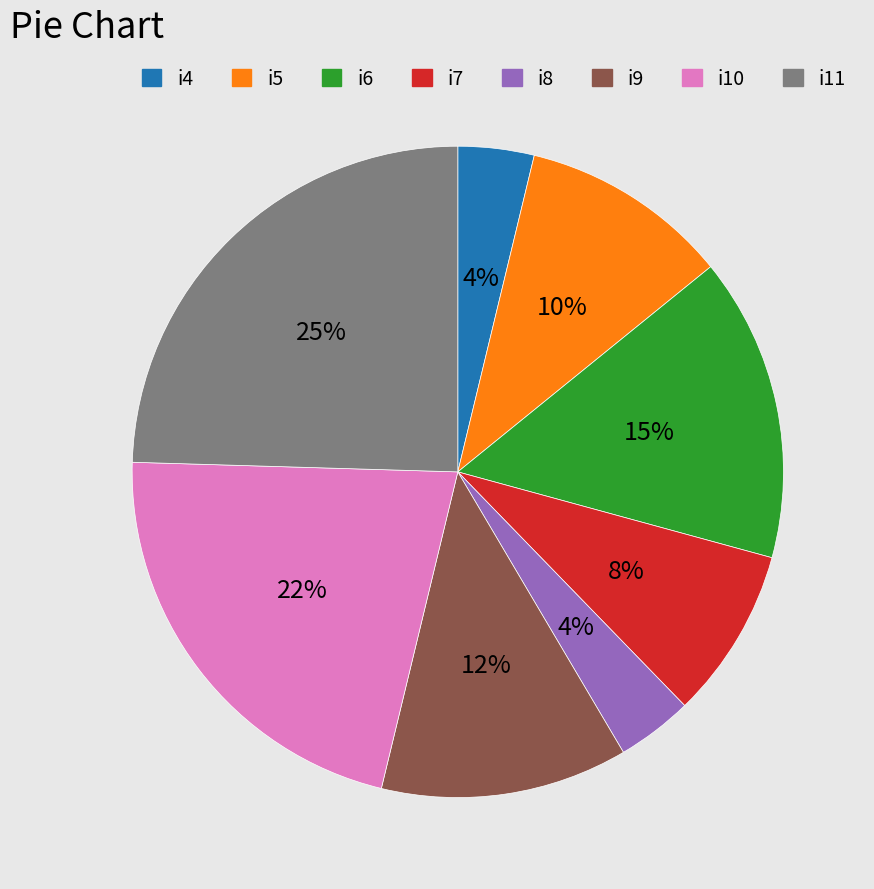

What is the largest slice in the pie chart?

i11